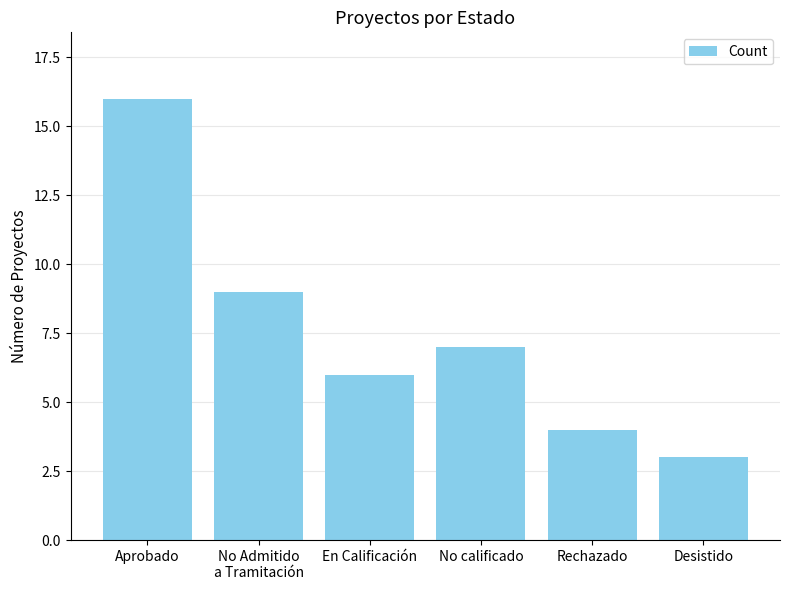

What is the difference between the maximum and second lowest values?

12